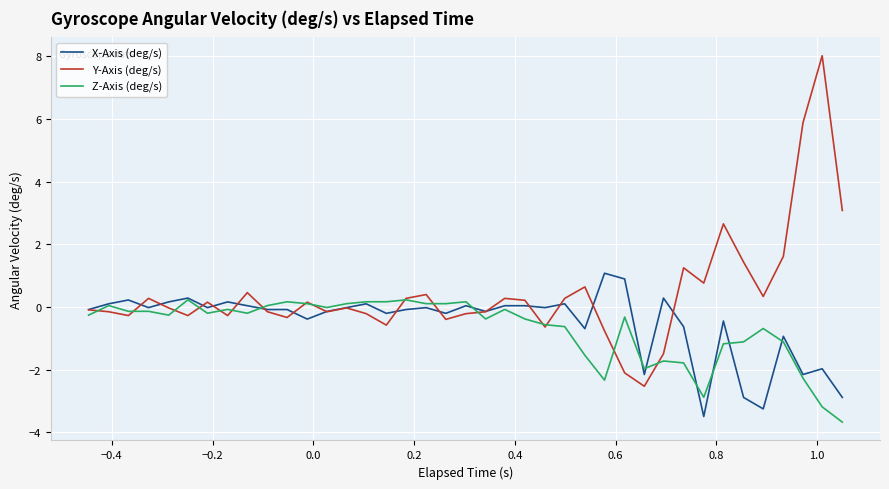

Does the chart display data point markers on the line(s)?

No